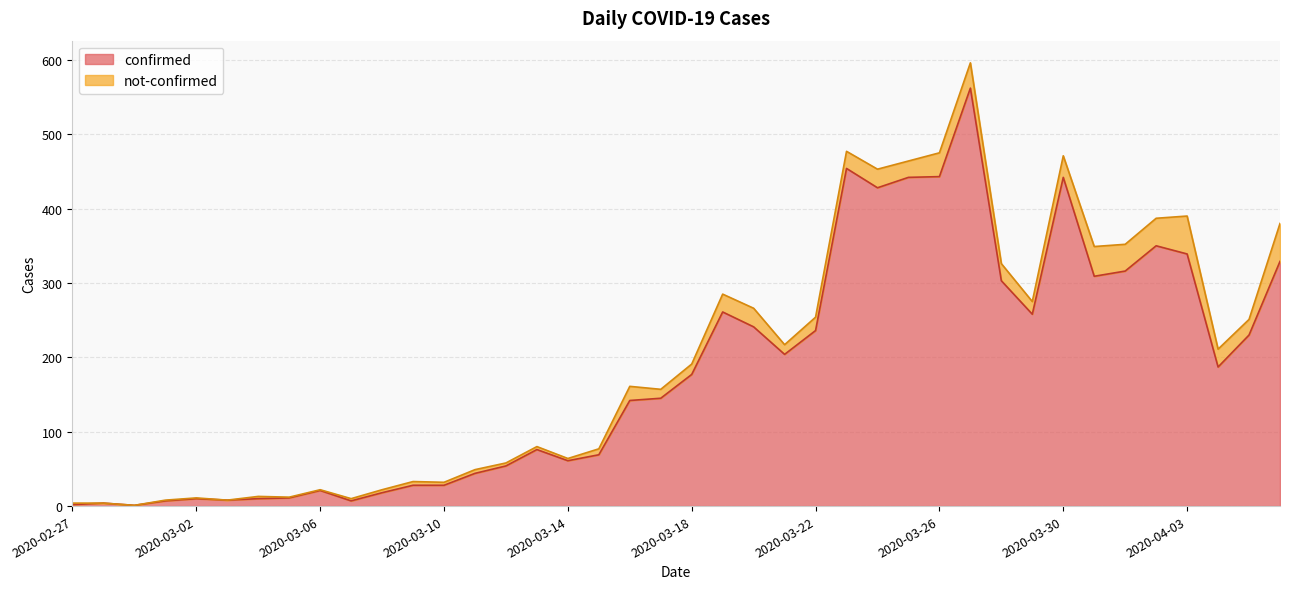

List the labels in order of value, smallest first.

2020-02-29, 2020-02-27, 2020-02-28, 2020-03-01, 2020-03-07, 2020-03-03, 2020-03-02, 2020-03-04, 2020-03-05, 2020-03-08, 2020-03-06, 2020-03-09, 2020-03-10, 2020-03-11, 2020-03-12, 2020-03-14, 2020-03-15, 2020-03-13, 2020-03-16, 2020-03-17, 2020-03-18, 2020-04-04, 2020-03-21, 2020-04-05, 2020-03-22, 2020-03-20, 2020-03-29, 2020-03-19, 2020-03-28, 2020-03-31, 2020-04-01, 2020-04-06, 2020-04-03, 2020-04-02, 2020-03-24, 2020-03-25, 2020-03-30, 2020-03-26, 2020-03-23, 2020-03-27